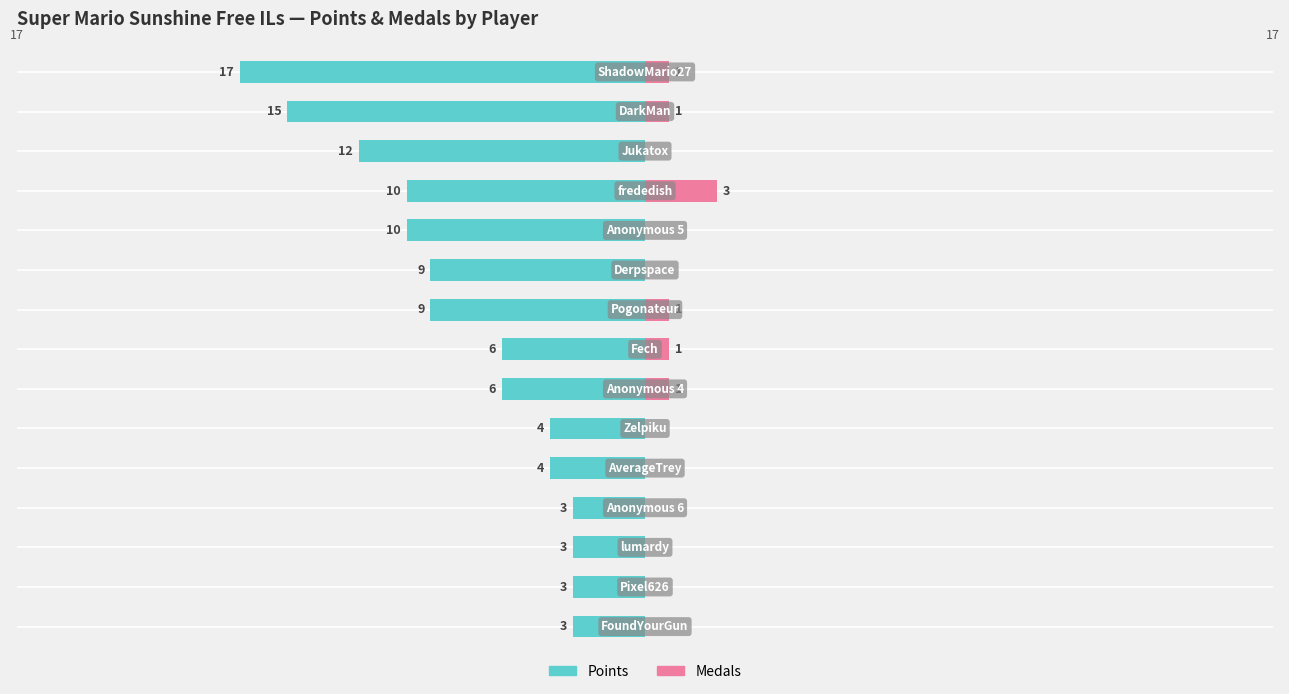

Reading left to right, list all the values displayed in this chart.

Points: -17	-15	-12	-10	-10	-9	-9	-6	-6	-4	-4	-3	-3	-3	-3
Medals: 1	1	0	3	0	0	1	1	1	0	0	0	0	0	0